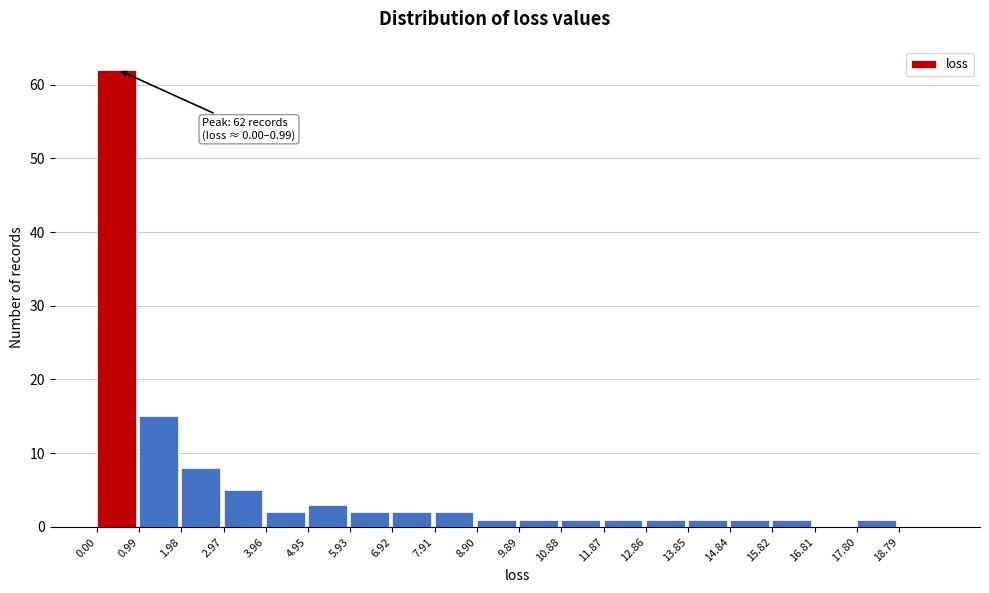

Over which range of the x-axis is the bar tallest?

0.0 to 1.0